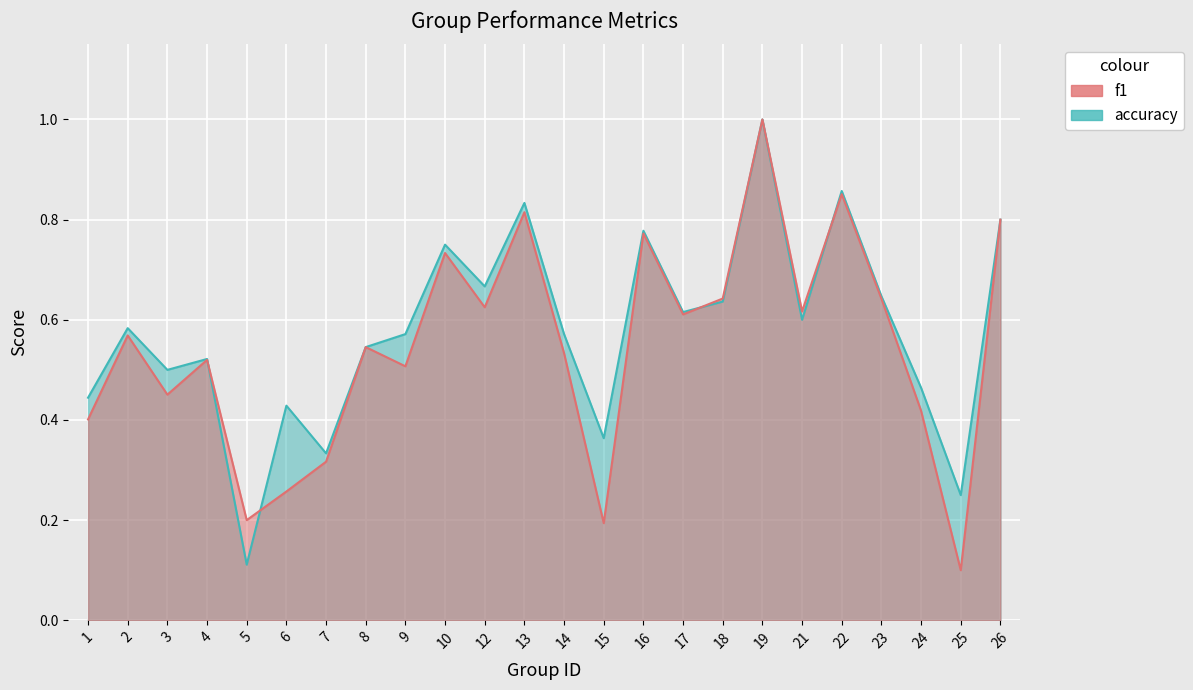

Does the chart display data point markers on the line(s)?

No